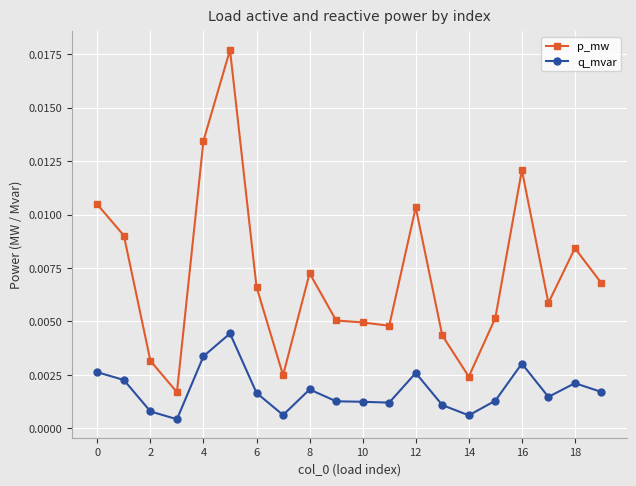

Which series has the largest range (max minus min)?

p_mw